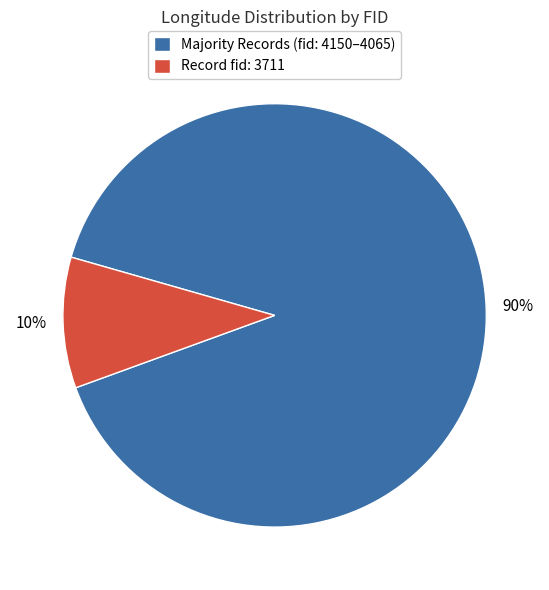

To the nearest percent, what portion does Record fid: 3711 represent?

10%